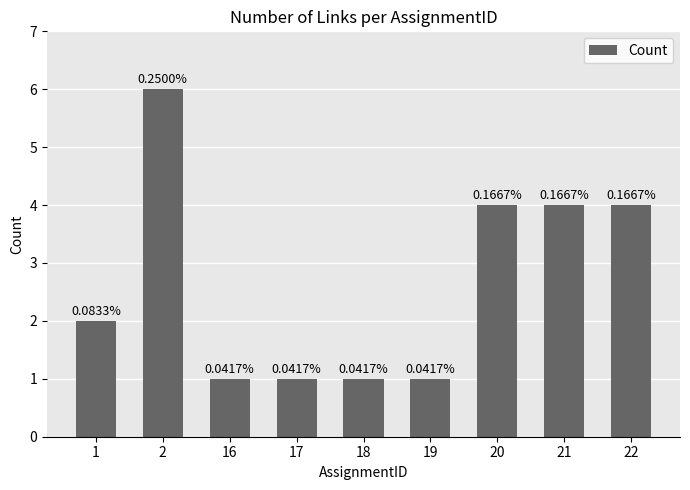

What is the difference between the second highest and minimum values?

3